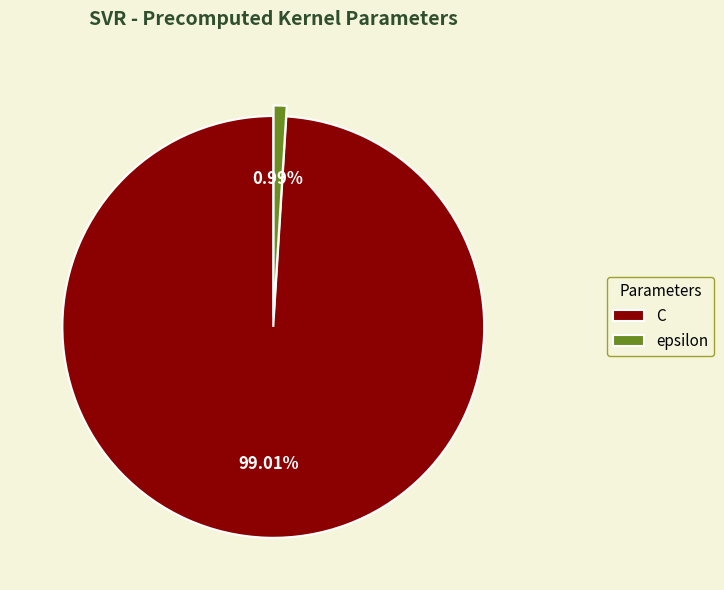

Which slice is the largest?

C